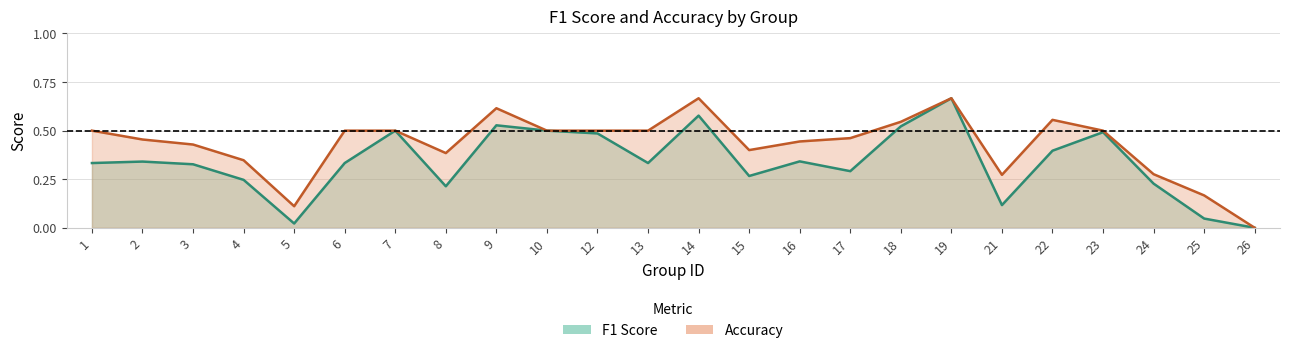

What is the difference between the second highest and second lowest values in the f1 series?

0.6